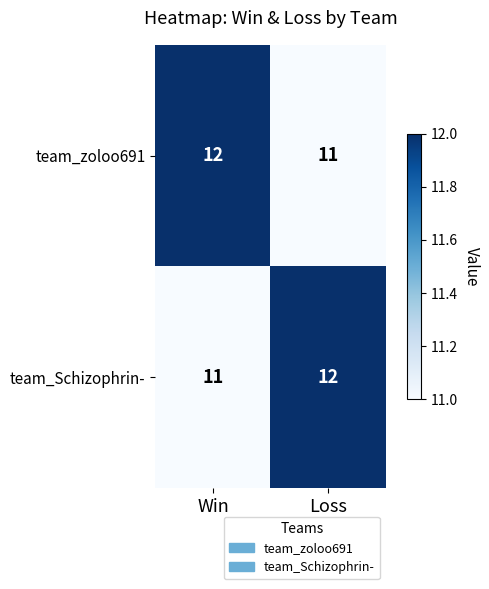

At which label does team_zoloo691 reach its peak?

Win